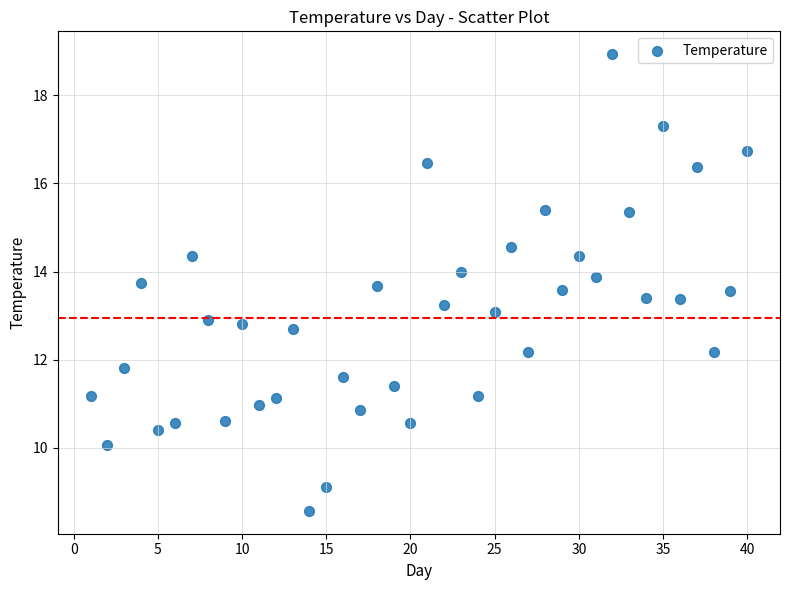

What is the range of Y values (max minus min)?

10.4